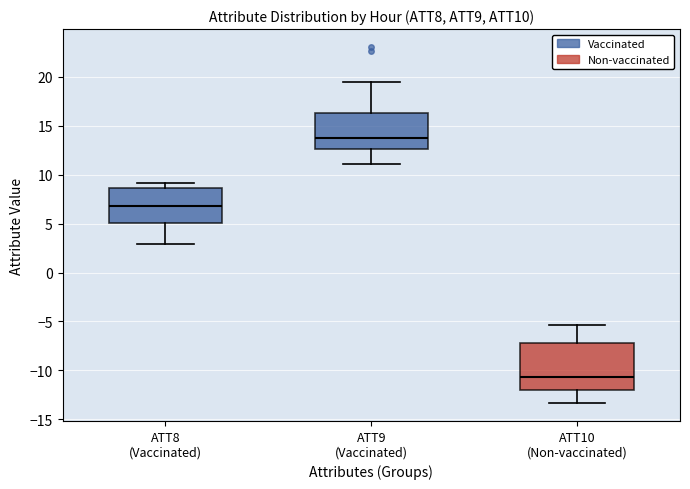

Where does the upper whisker of the box for ATT10 (Non-vaccinated) end on the y-axis? The values are not printed on the chart, so give them approximately, as read against the axis.

-5.5